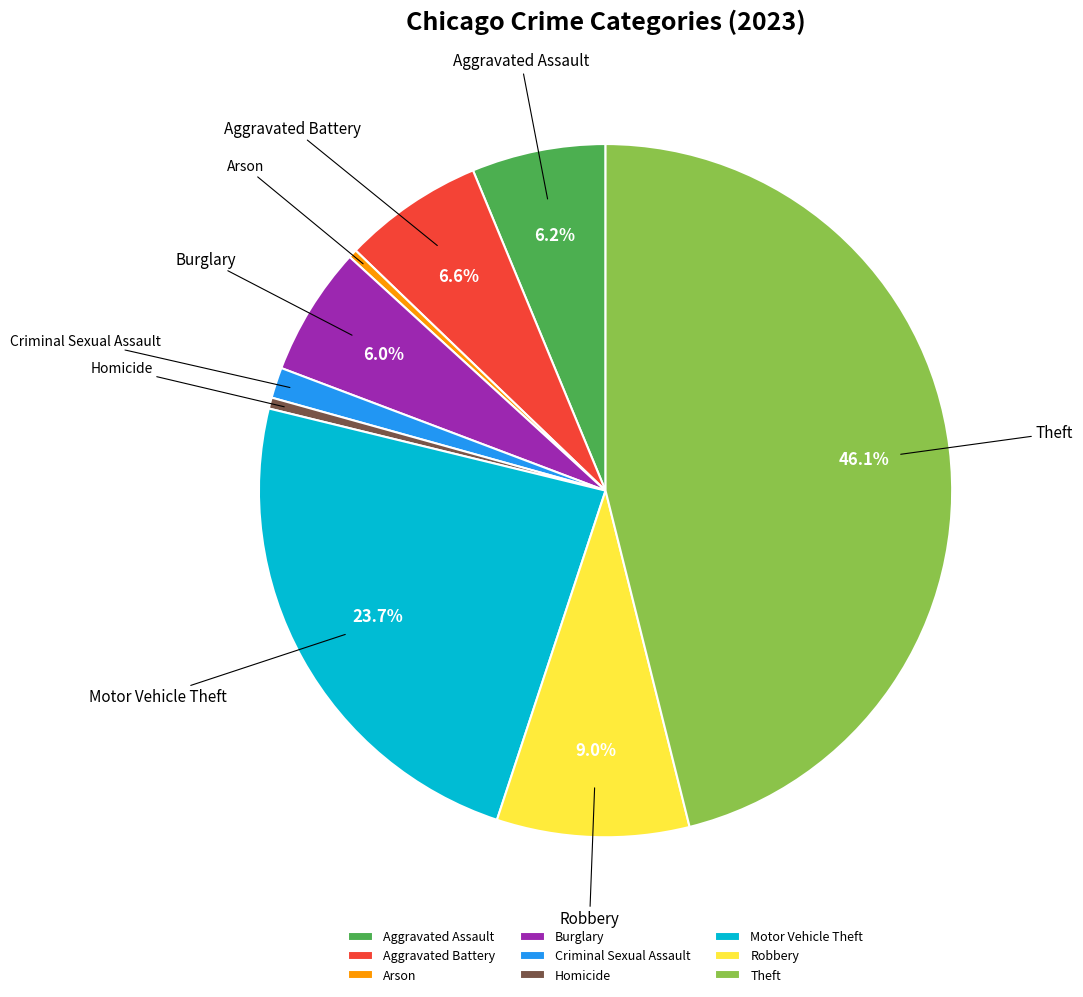

To the nearest percent, what is the difference between the largest and smallest slice percentages?

46%